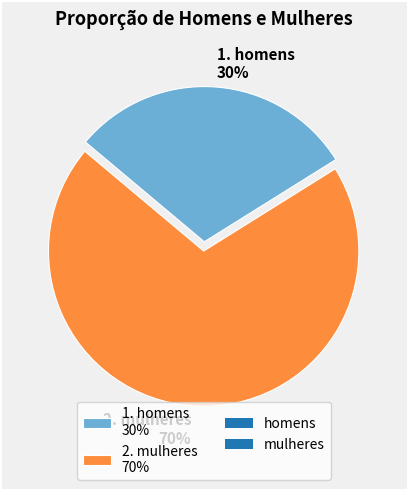

What is the ratio of the value at 1. homens 30% to the value at 2. mulheres 70%?

0.4